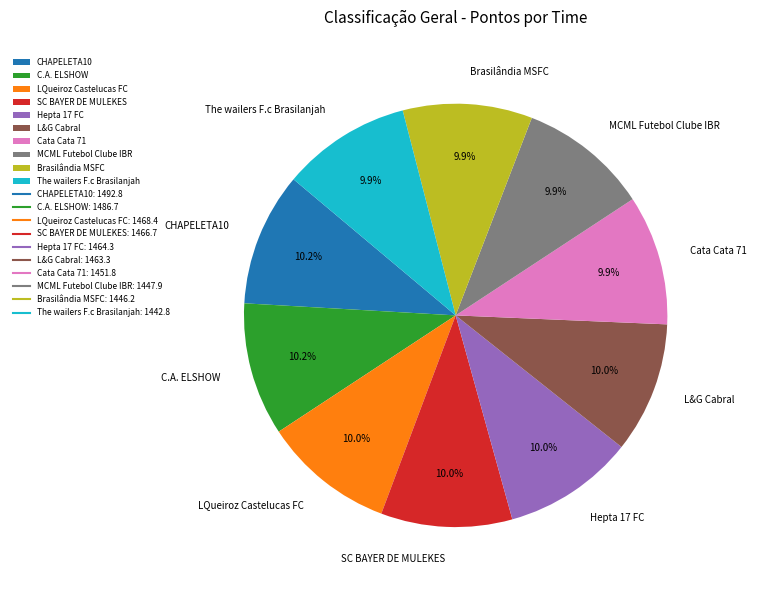

Do L&G Cabral and Brasilândia MSFC together represent more than half of the pie?

No